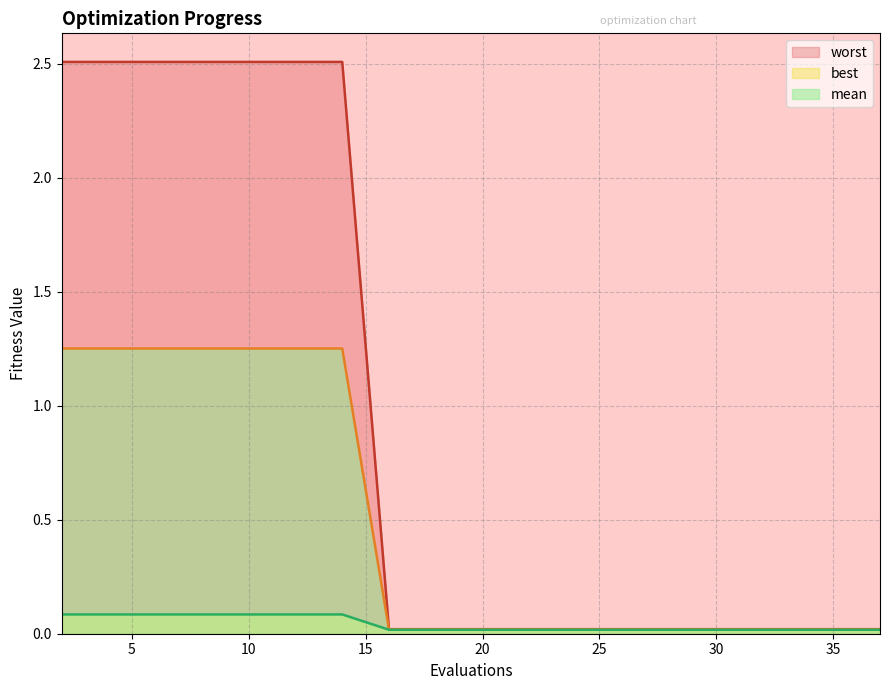

What is the maximum value for best?

1.3